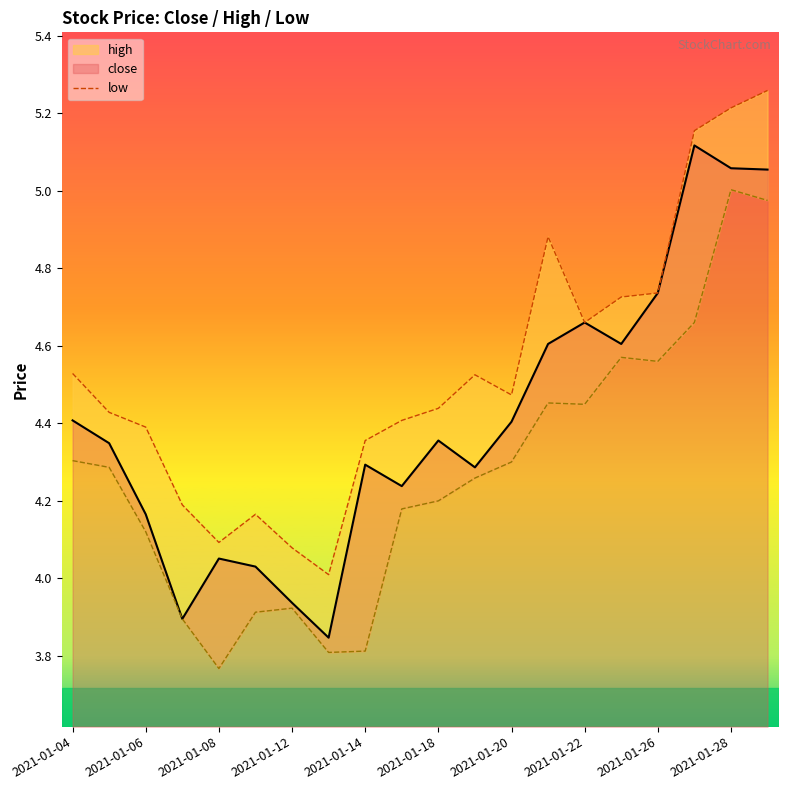

The value of close at 2021-01-14 is 7.3. True or false?

False